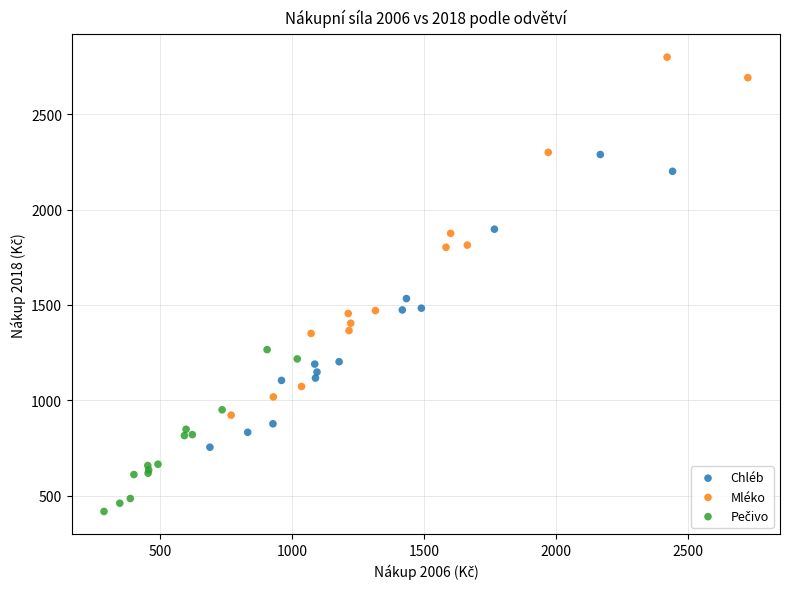

Which series has the widest spread of Y values?

Mléko